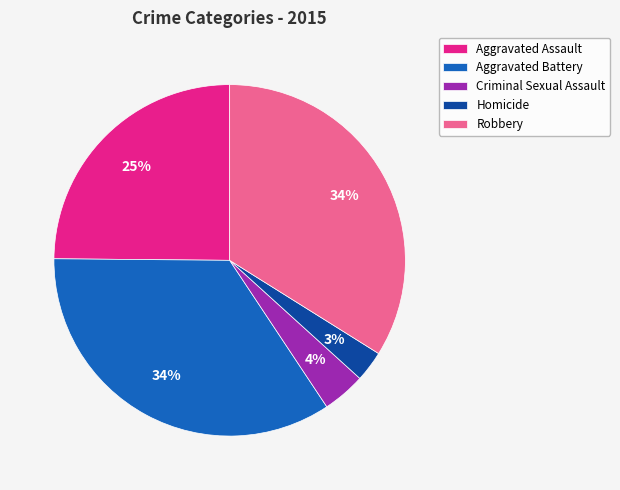

Which slice is the smallest?

Homicide